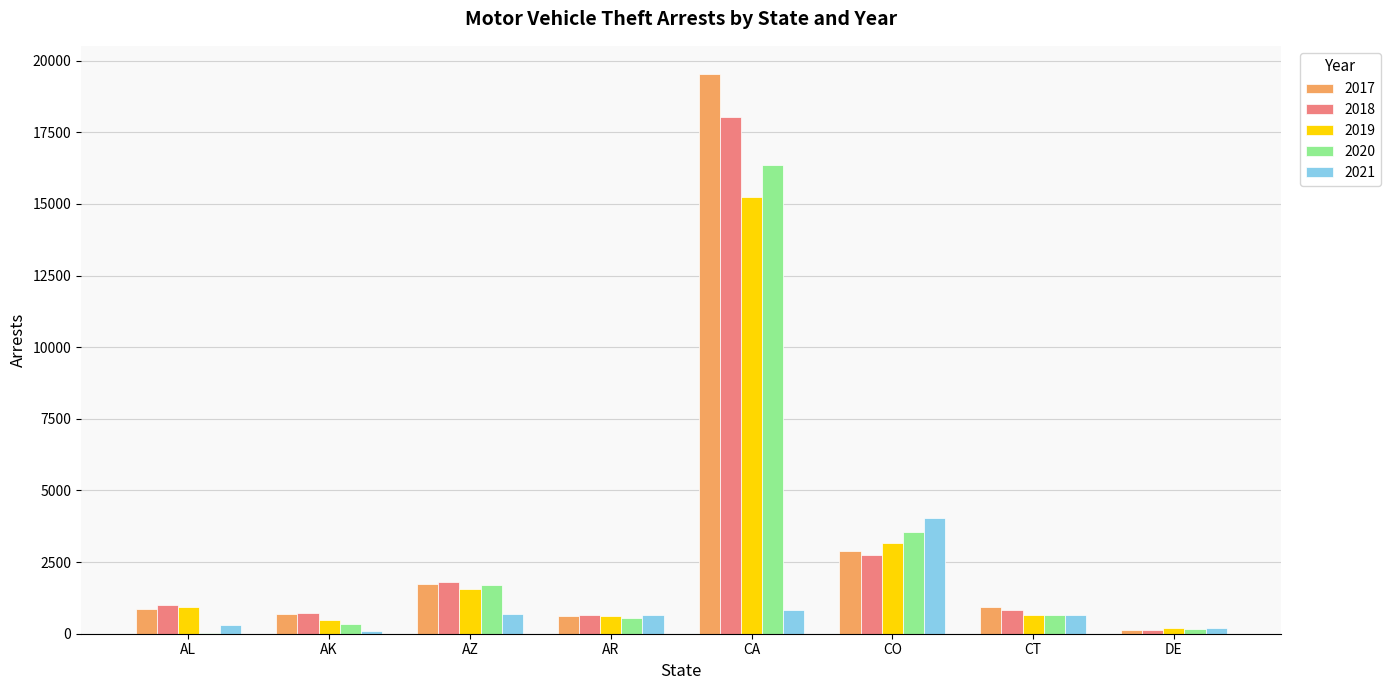

At which label is 2021 closest to 2069?

CA